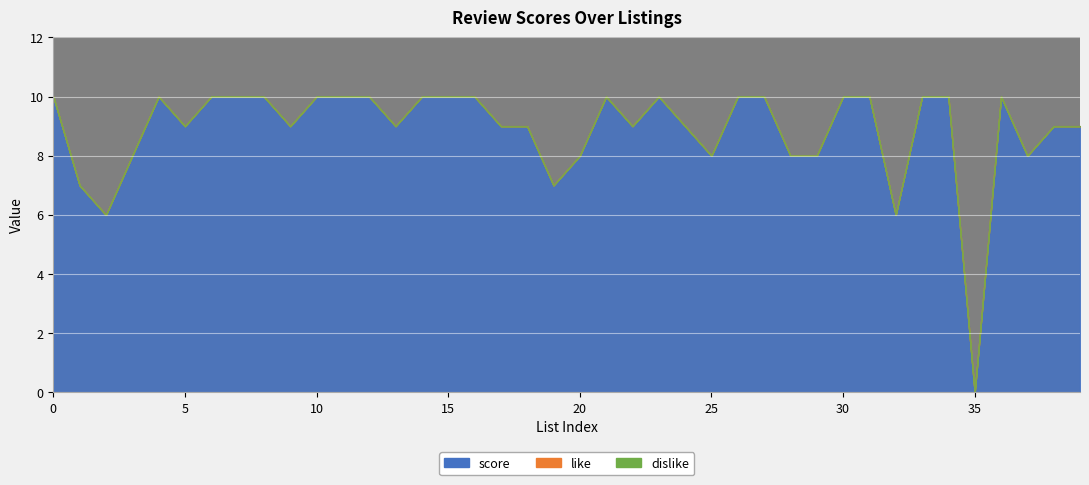

What is the spread (max minus min) of values at 28?

8